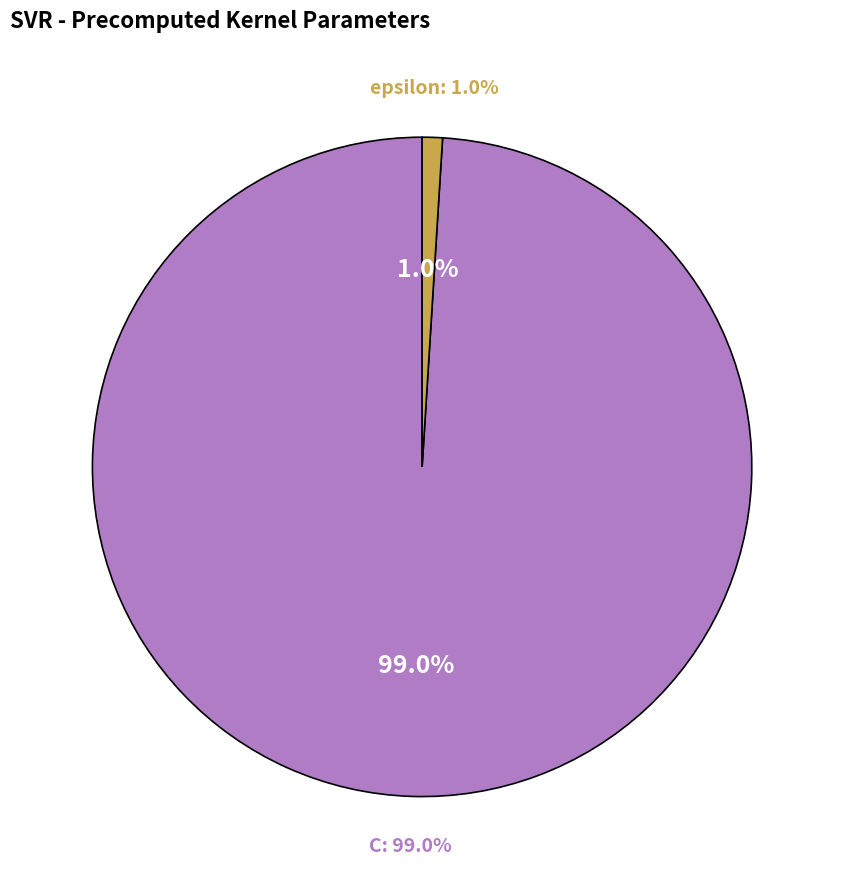

True or false: epsilon accounts for 1% of the total.

True